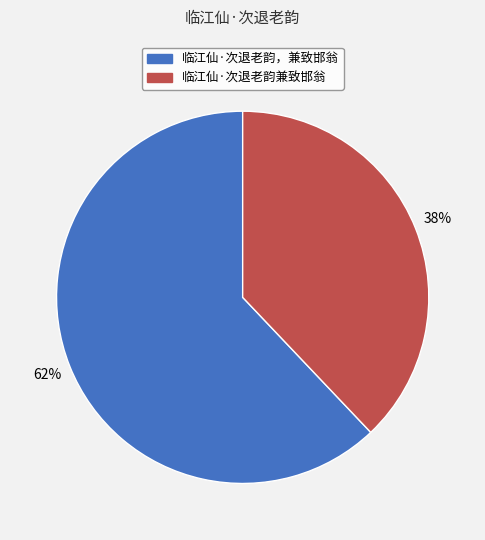

Combined, do 临江仙·次退老韵兼致邯翁 and 临江仙·次退老韵，兼致邯翁 account for over 50%?

Yes